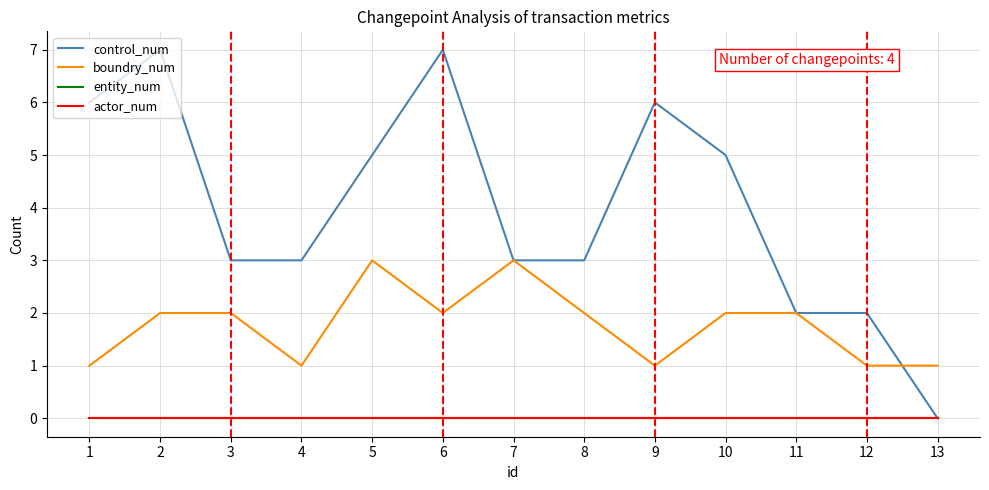

Which series has the widest spread of values?

control_num